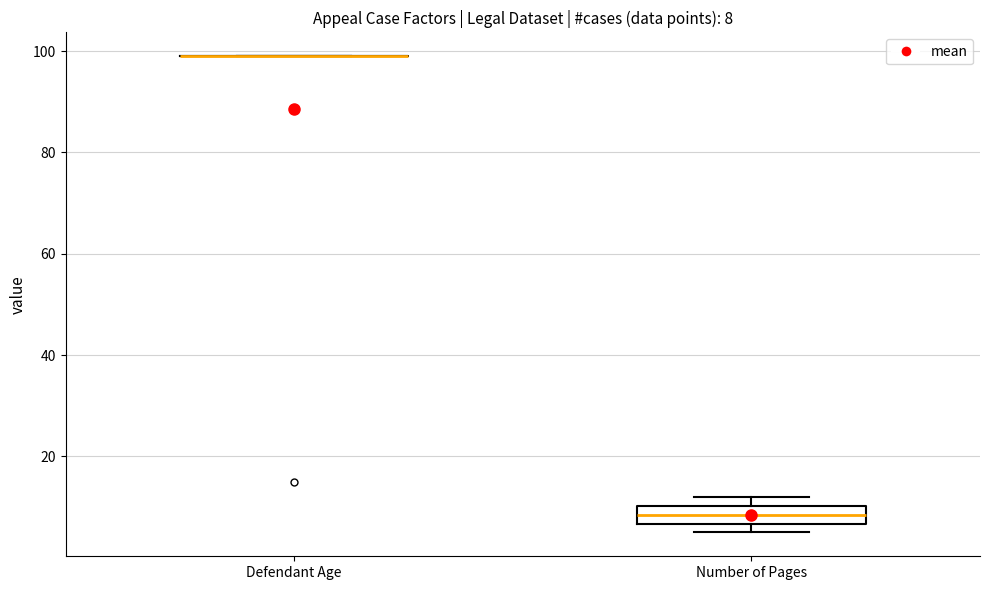

Which box is the tallest, from its lower edge to its upper edge?

Number of Pages